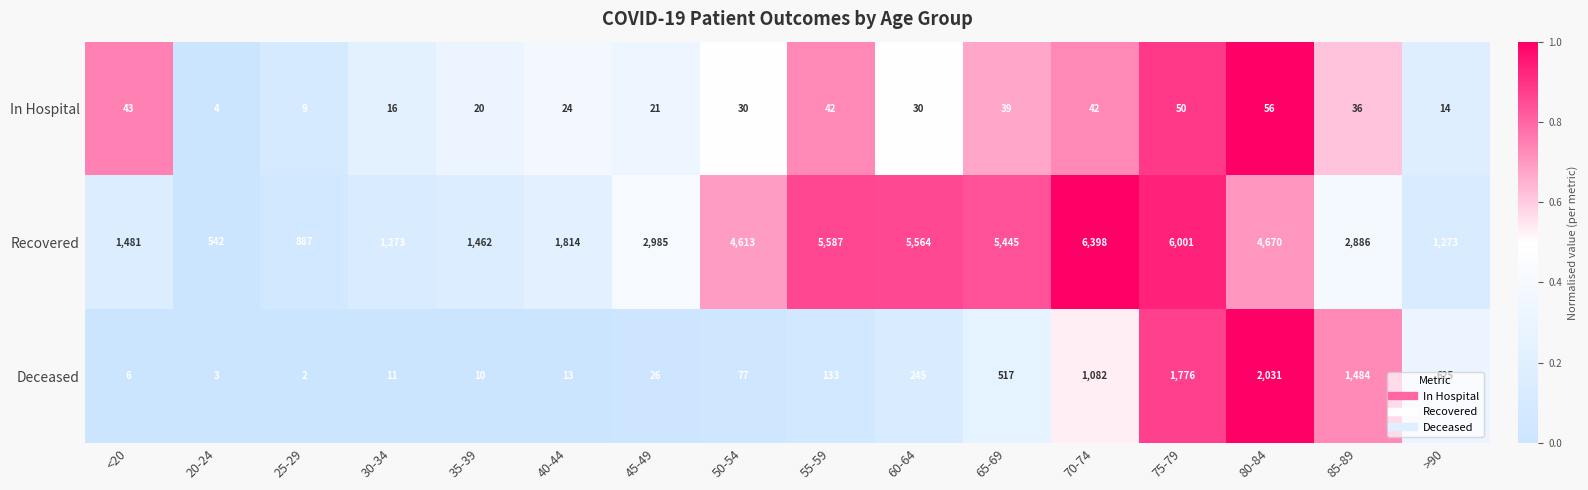

At which category is the sum across all series the highest?

75-79